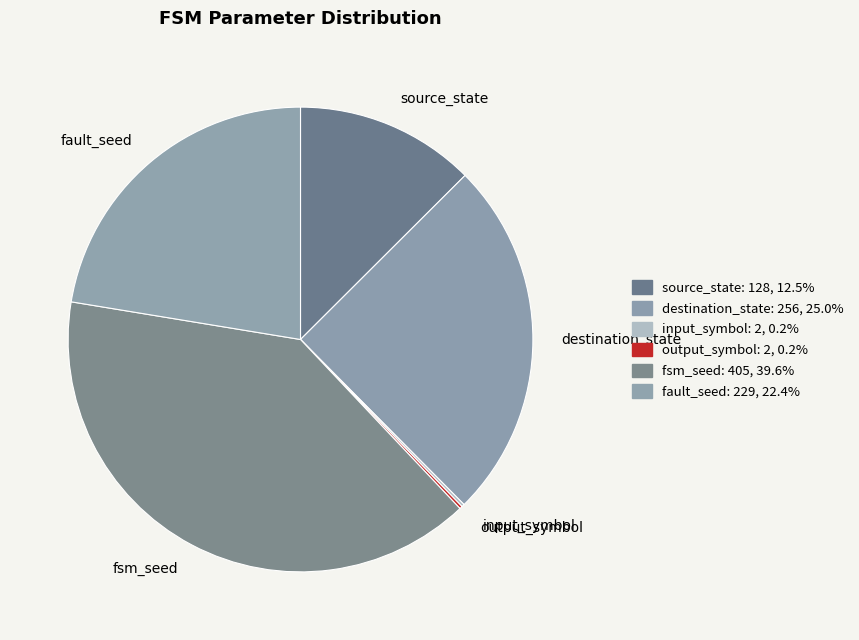

The fsm_seed slice represents 27% of the pie. True or false?

False